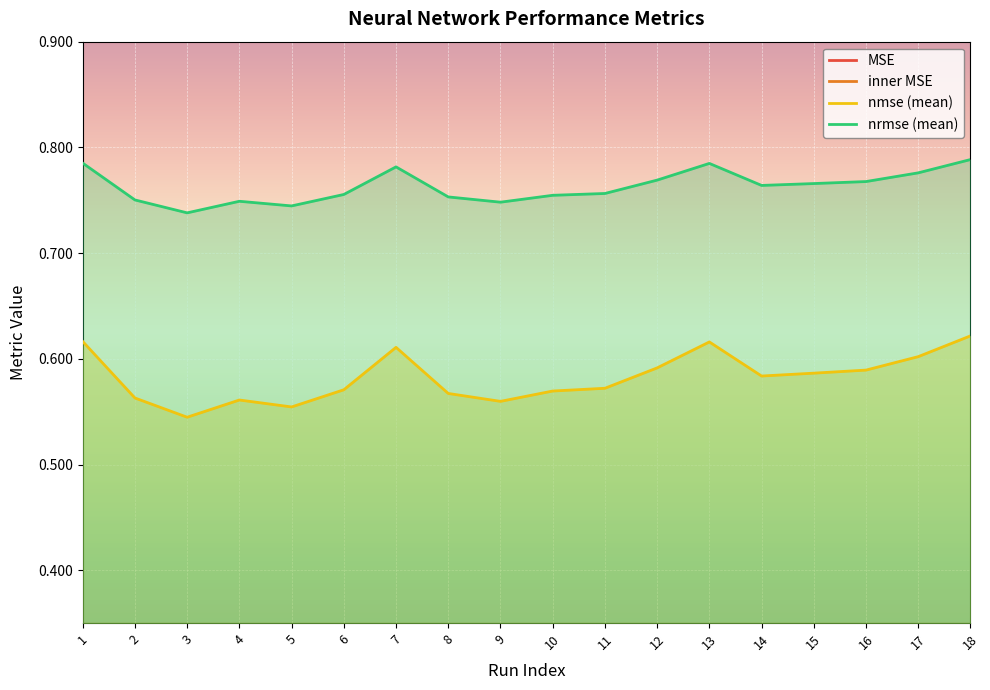

In nrmse (mean), how many points are lower than both neighbors (excluding endpoints)?

4